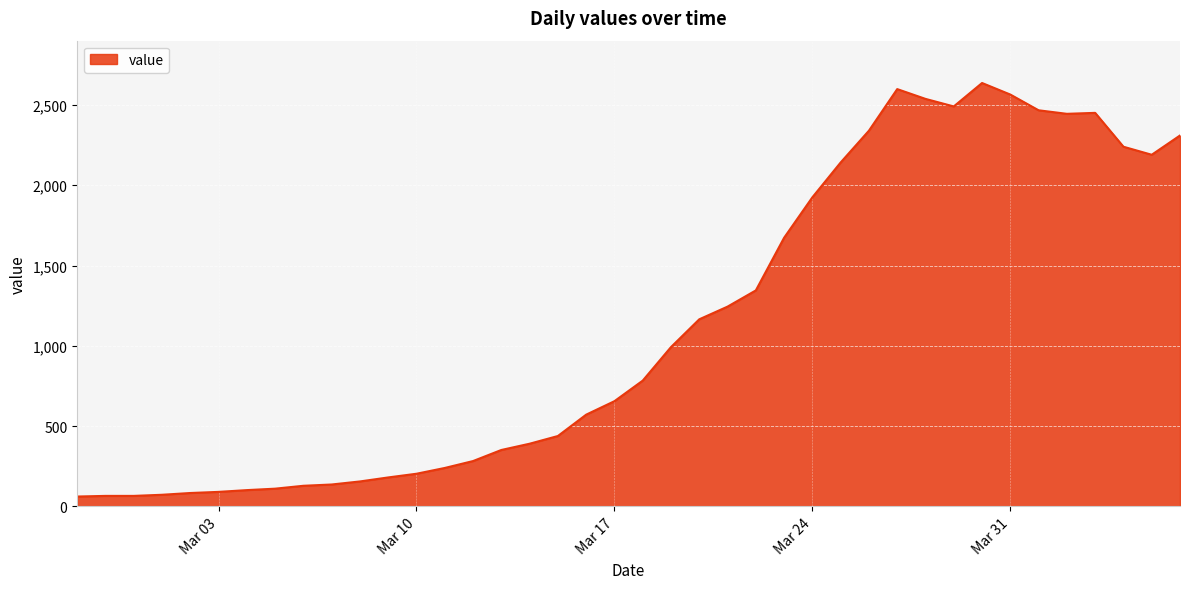

What is the maximum value shown in the chart?

2637